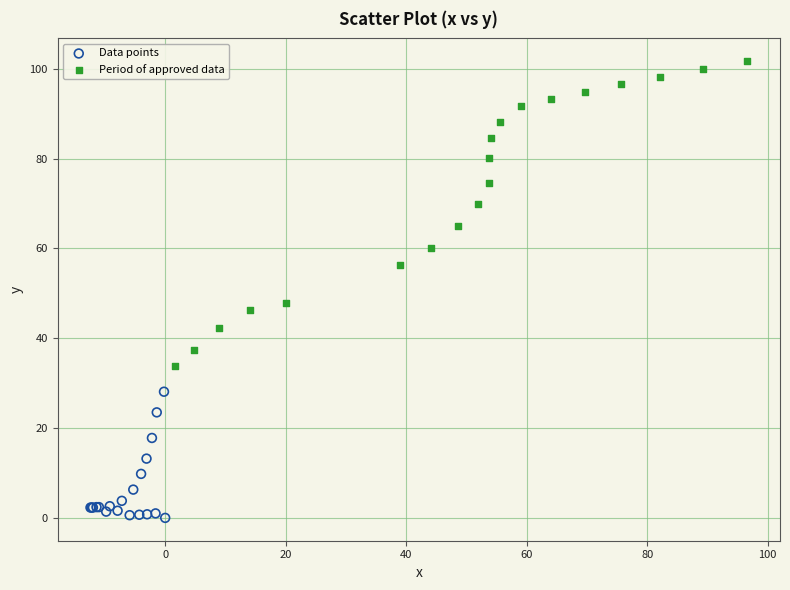

Which series reaches the minimum Y coordinate?

Data points